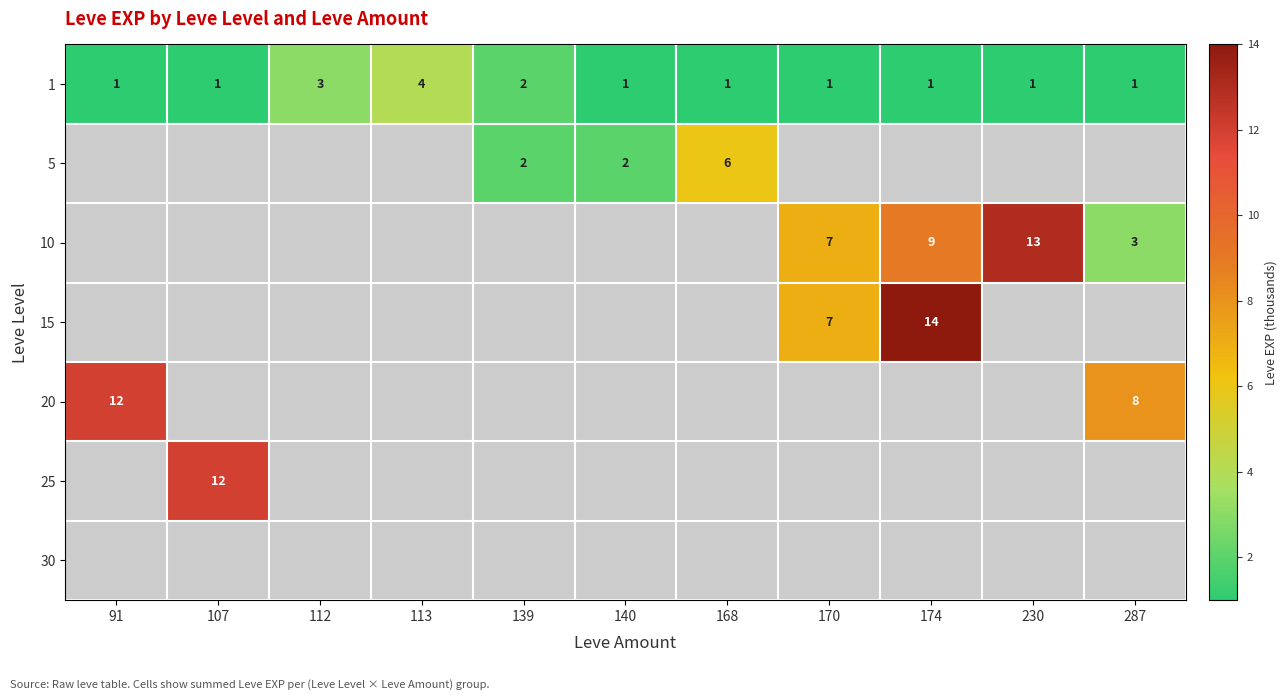

Is the value of 5 at 139 greater than the value of 1 at 174?

Yes